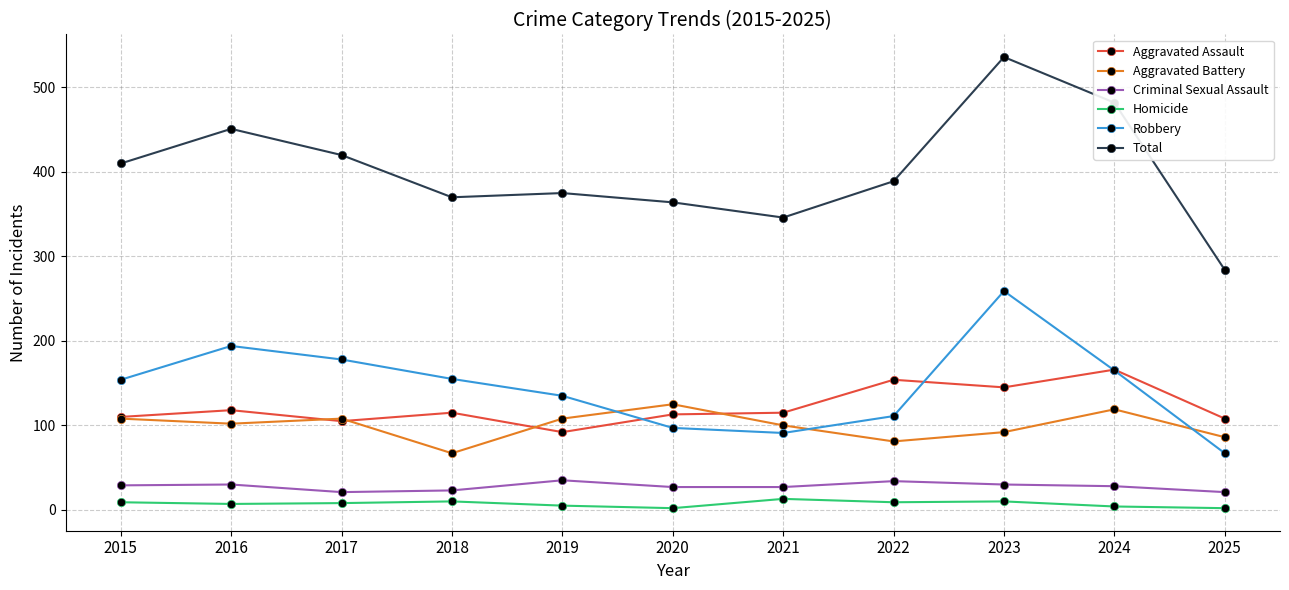

True or false: Aggravated Assault has more than 0 interior local peaks.

True